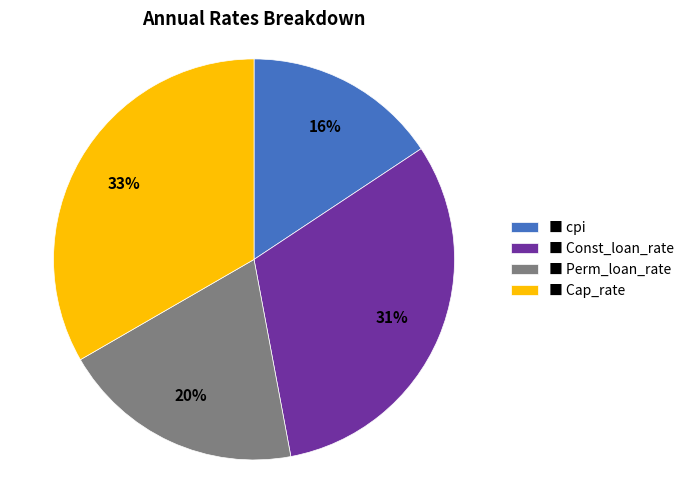

To the nearest percent, what is the average slice percentage?

25%